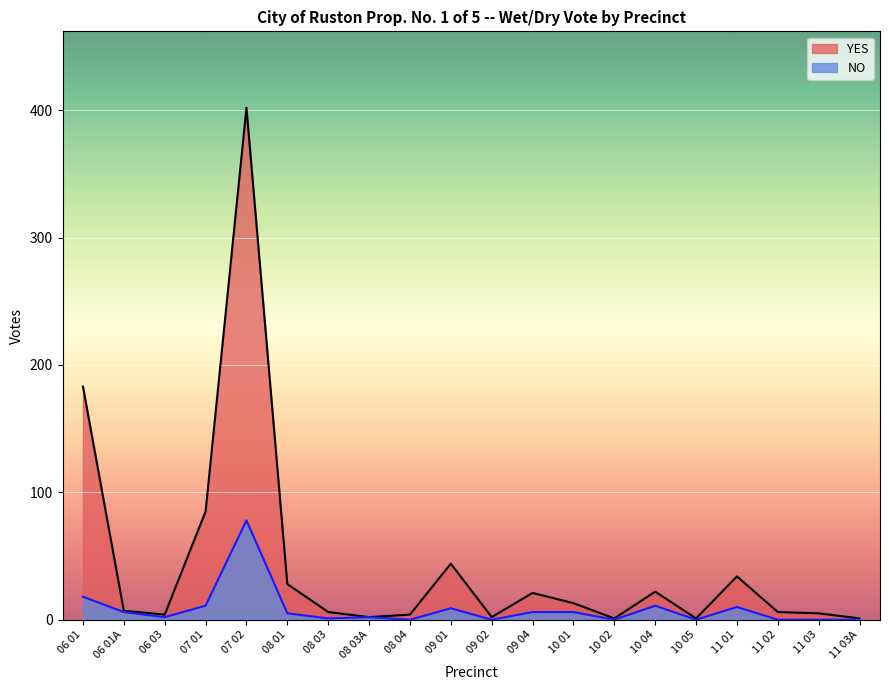

In NO, how many points are higher than both neighbors (excluding endpoints)?

5